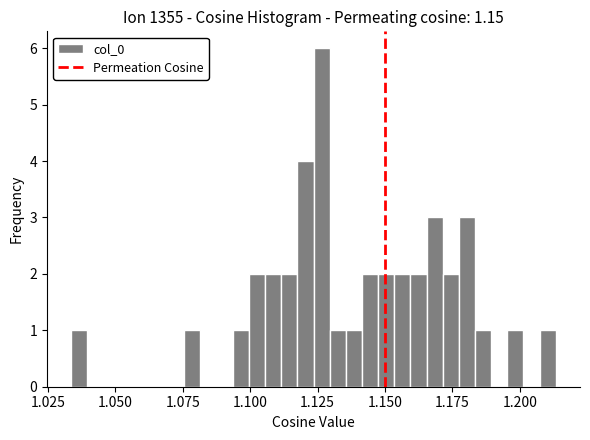

Read against the x-axis, roughly where is the centre of the tallest bar?

1.125